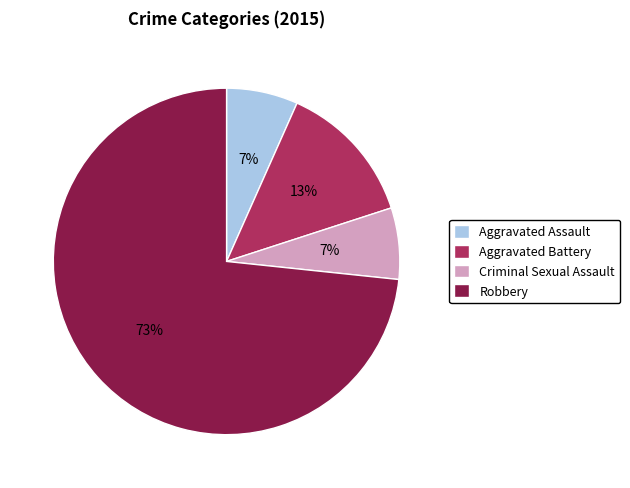

What percentage is the Aggravated Battery slice, to the nearest percent?

13%